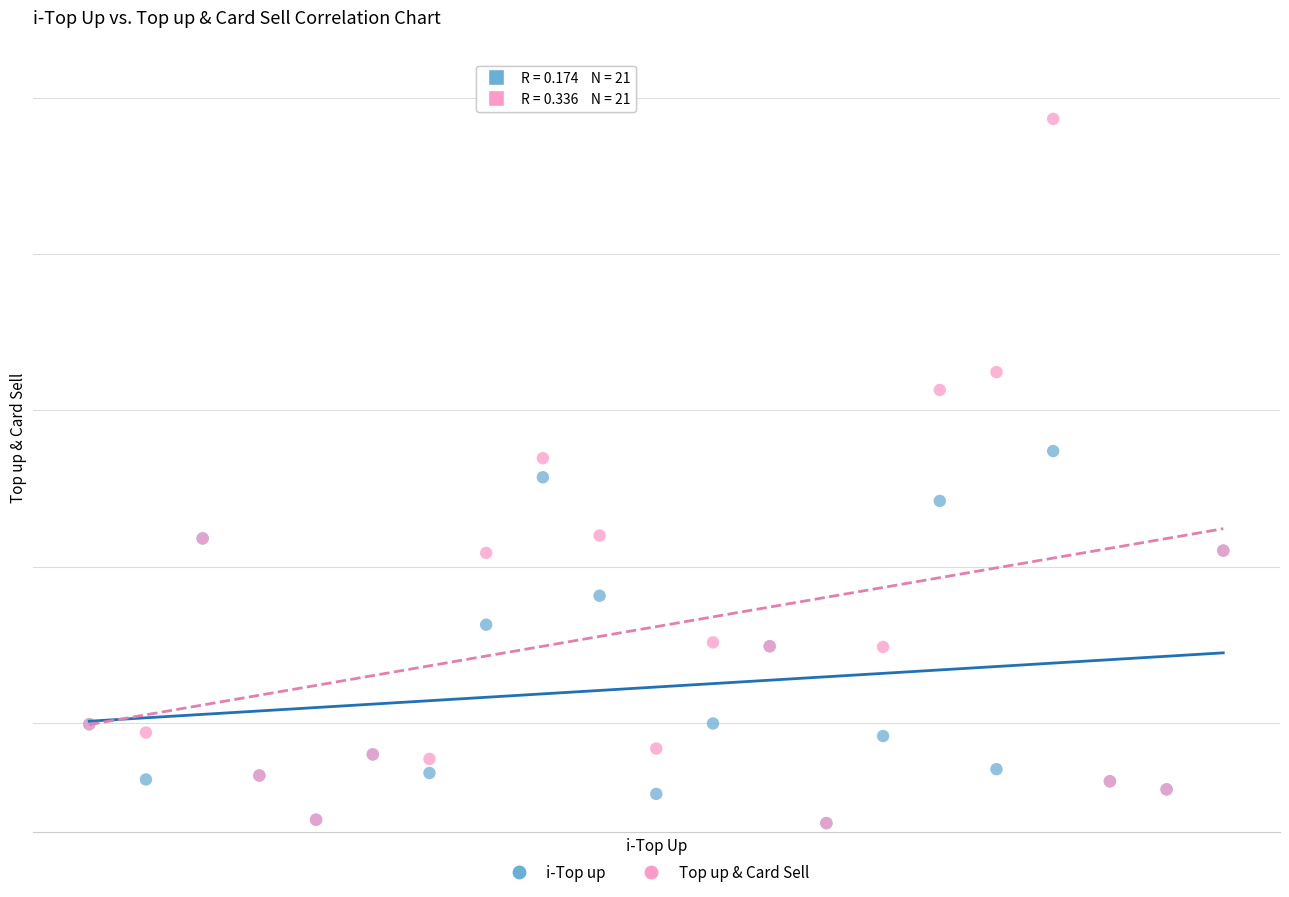

What are all the series names shown in the legend?

i-Top up, Top up & Card Sell